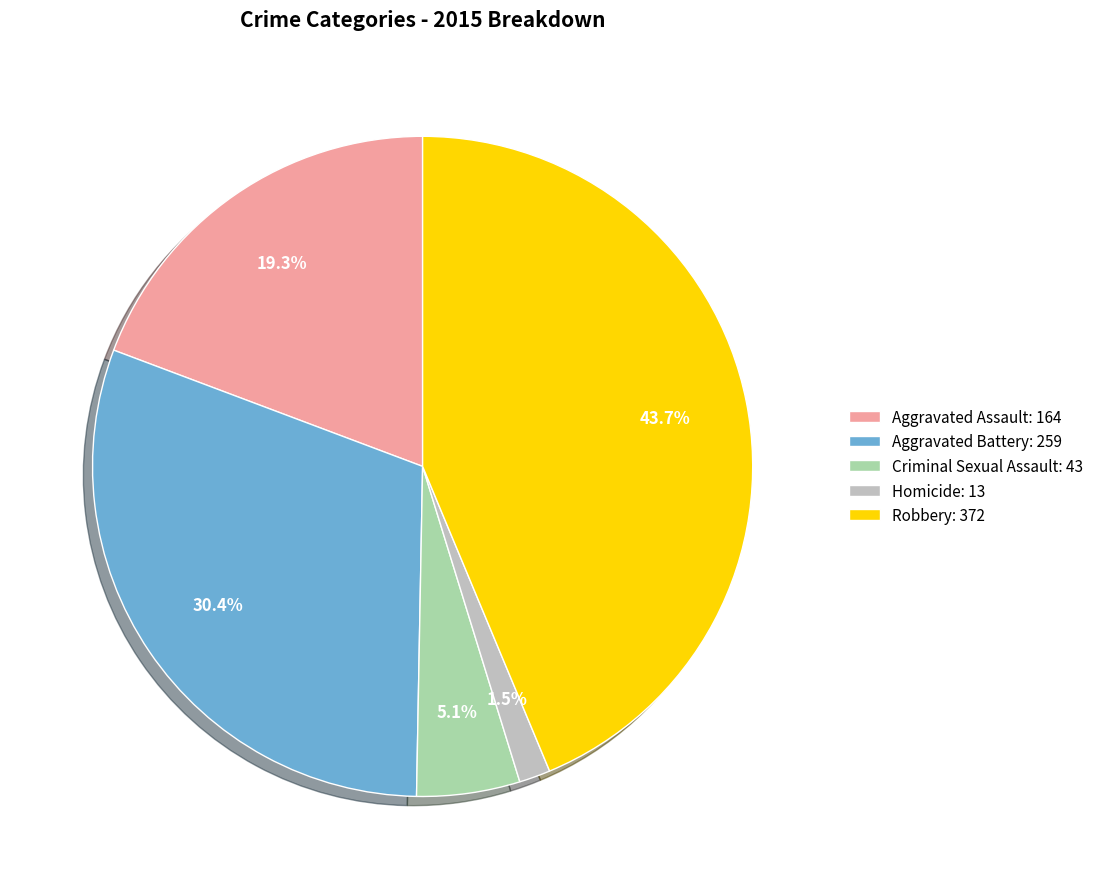

Which slice is the largest?

Robbery